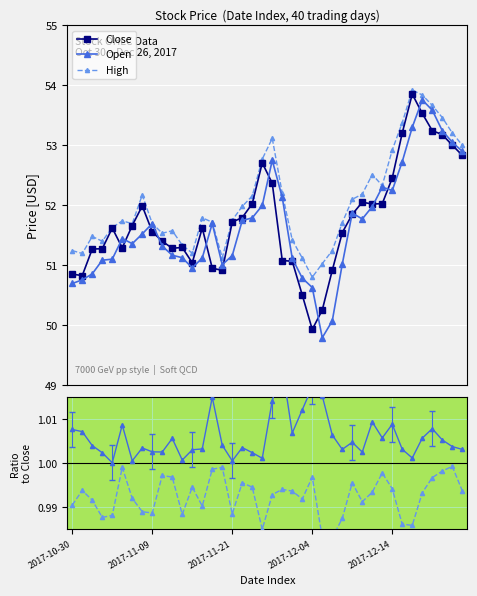

The Low/Close series shows 0.4 at 38. True or false?

False